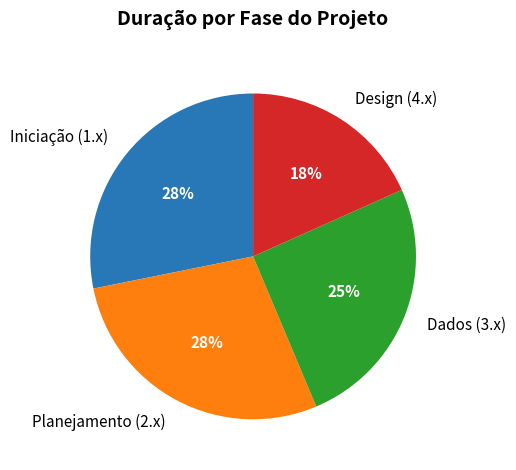

Does Design (4.x) account for over 50% of the chart?

No